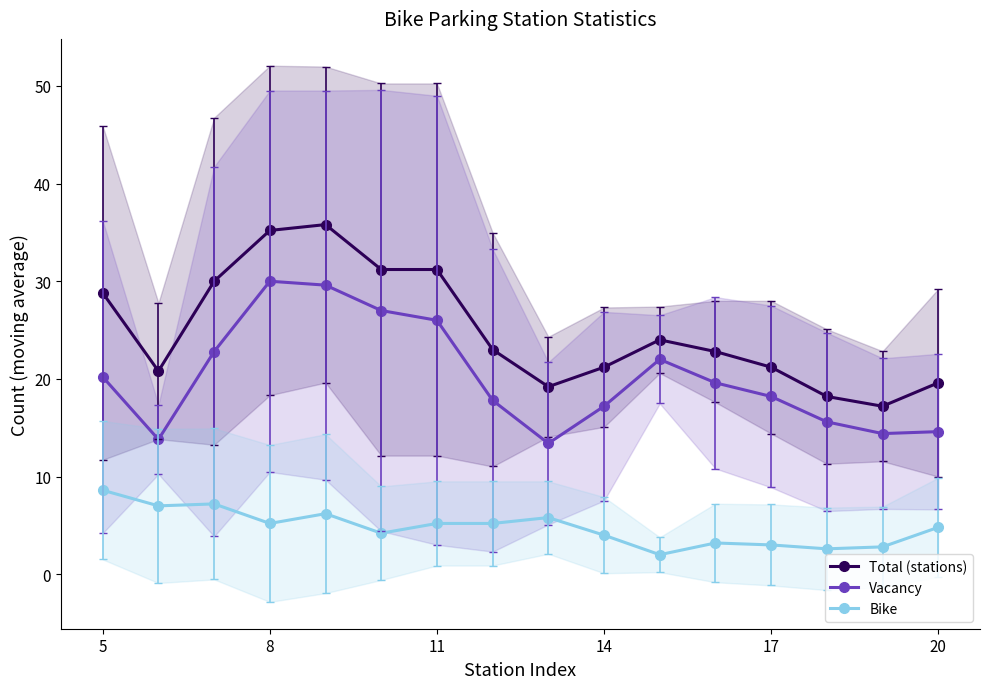

Is the value of Total (stations) at 14 greater than the value of Vacancy at 20?

Yes